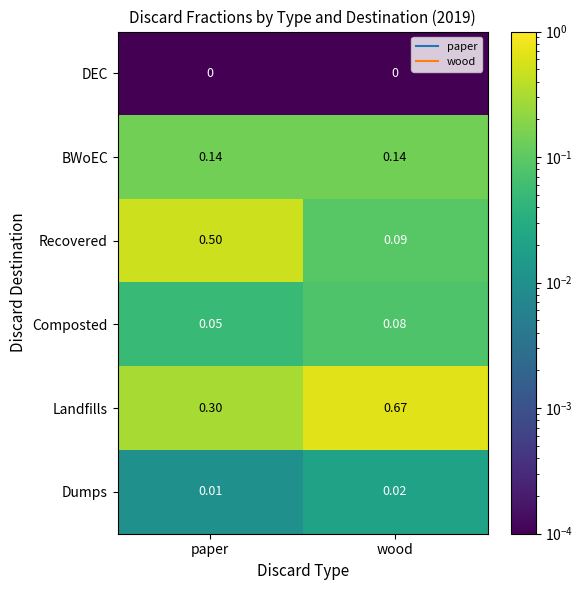

What is the total value across all series at paper?

1.0